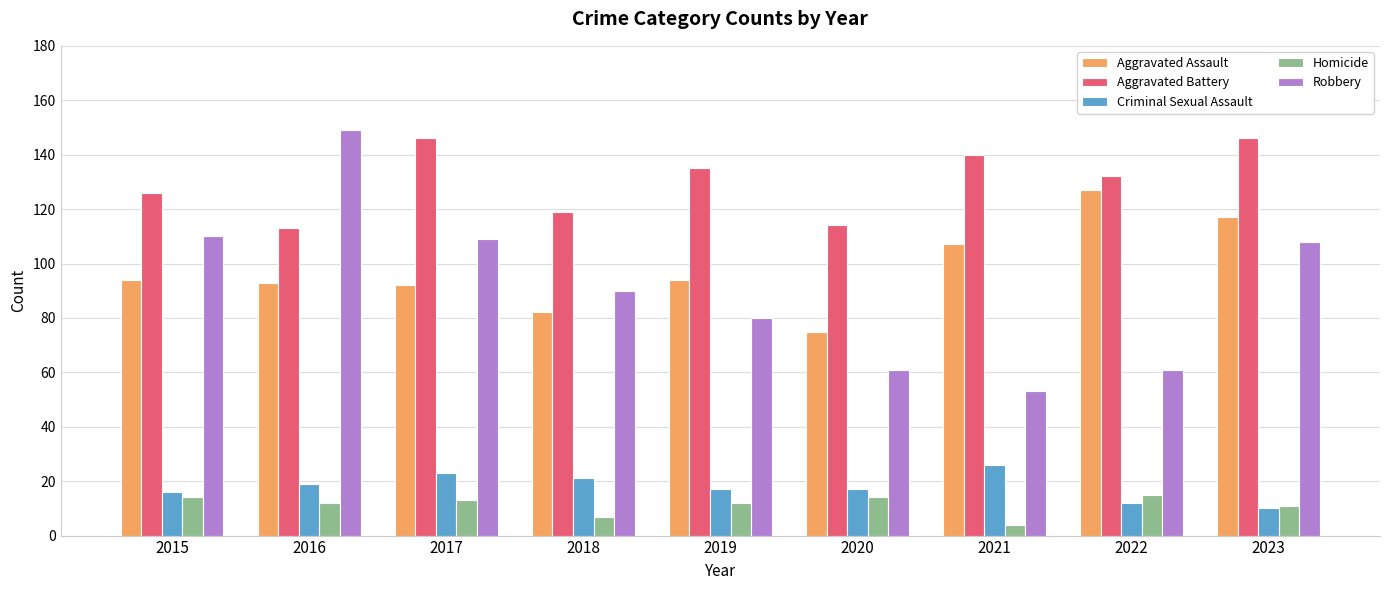

What are all the series names shown in the legend?

Aggravated Assault, Aggravated Battery, Criminal Sexual Assault, Homicide, Robbery